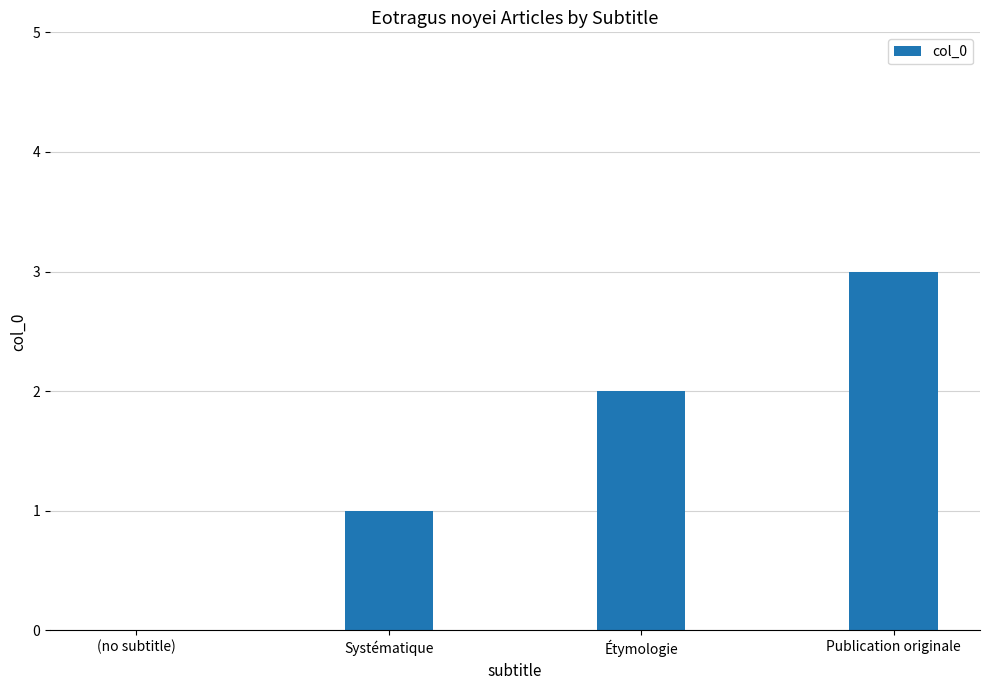

True or false: the data shows 2 at Étymologie.

True